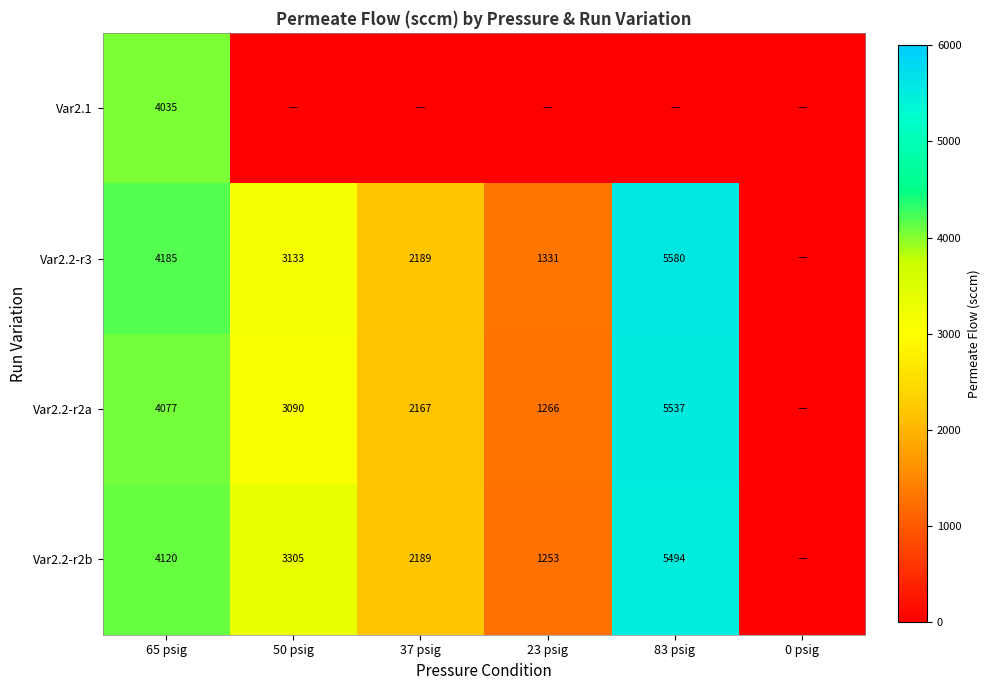

How many distinct data groups are displayed?

4